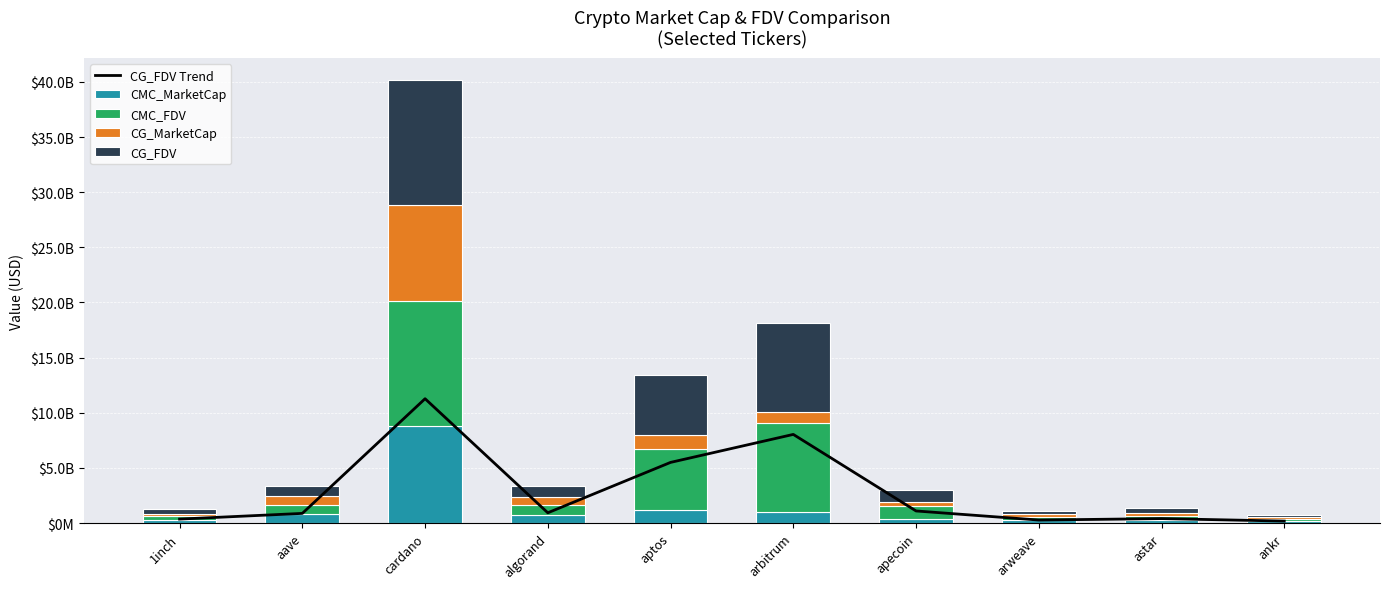

Reading left to right, transcribe all the data shown in this chart.

CG_FDV Trend: 1inch=367009644.0	aave=882896337.0	cardano=11278164994.0	algorand=937922632.0	aptos=5505385655.0	arbitrum=8042485034.0	apecoin=1104046123.0	arweave=280232035.0	astar=412258231.0	ankr=186680609.0
CMC_MarketCap: 1inch=253096241.9	aave=801306387.4	cardano=8807414815.1	algorand=734352700.2	aptos=1228346426.9	arbitrum=1026207698.3	apecoin=406861015.8	arweave=278853265.8	astar=265735252.3	ankr=186856616.7
CMC_FDV: 1inch=366855960.9	aave=881911377.3	cardano=11291525945.0	algorand=937961073.4	aptos=5510597092.1	arbitrum=8048687830.0	apecoin=1103819627.5	arweave=281178591.4	astar=399808133.6	ankr=186856616.7
CG_MarketCap: 1inch=253202085.0	aave=802201347.0	cardano=8783189492.0	algorand=734322603.0	aptos=1227184737.0	arbitrum=1025416842.0	apecoin=406944501.0	arweave=277914540.0	astar=266255848.0	ankr=186680609.0
CG_FDV: 1inch=367009644.0	aave=882896337.0	cardano=11278164994.0	algorand=937922632.0	aptos=5505385655.0	arbitrum=8042485034.0	apecoin=1104046123.0	arweave=280232035.0	astar=412258231.0	ankr=186680609.0